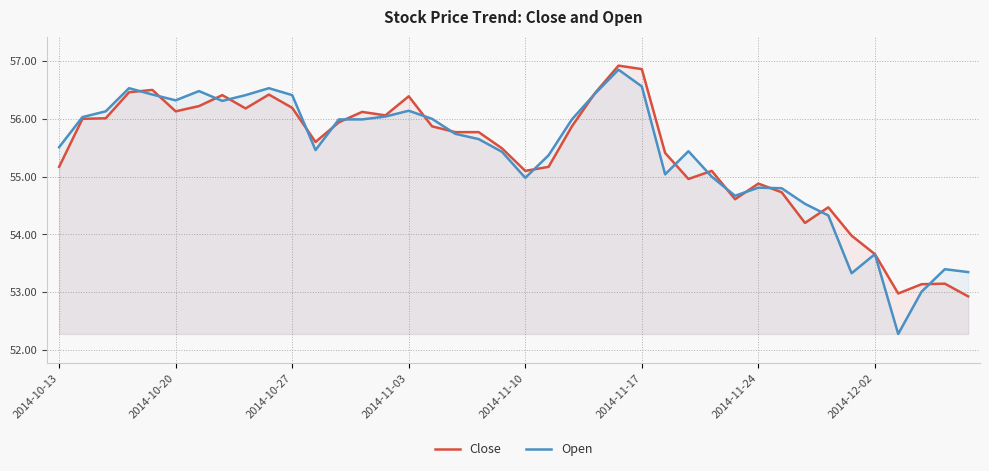

How many intersections are there between Open and Close?

18